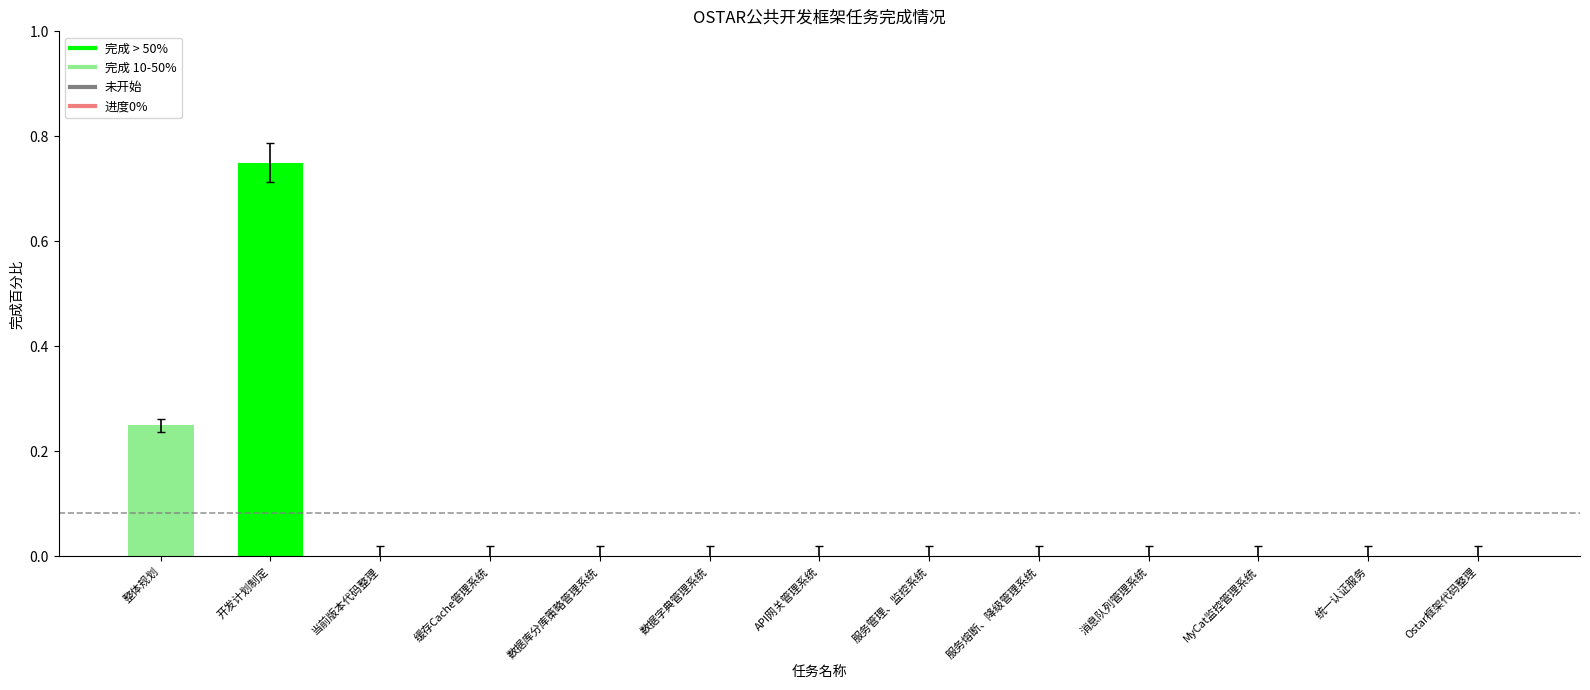

What is the sum of all values?

1.0